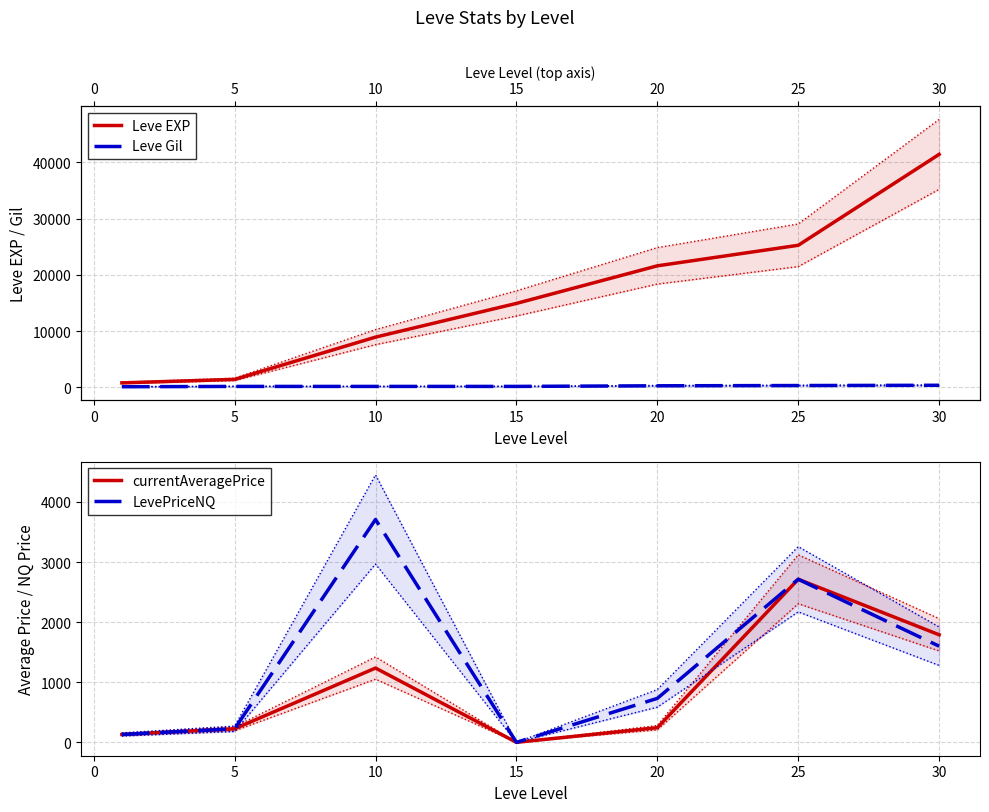

What is the sum of all LevePriceNQ values?

9108.4